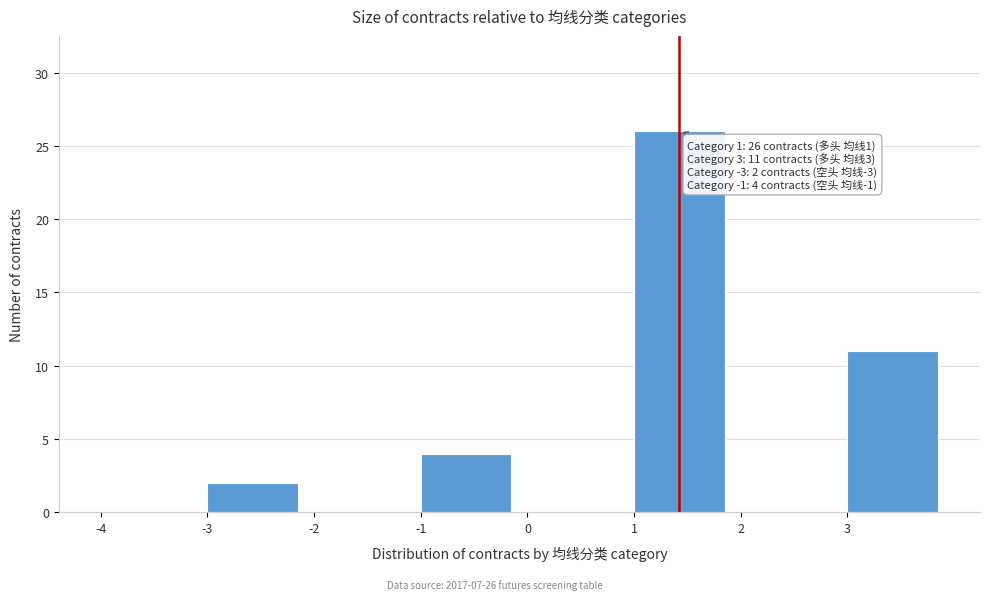

Which range on the x-axis has the tallest bar?

1 to 2